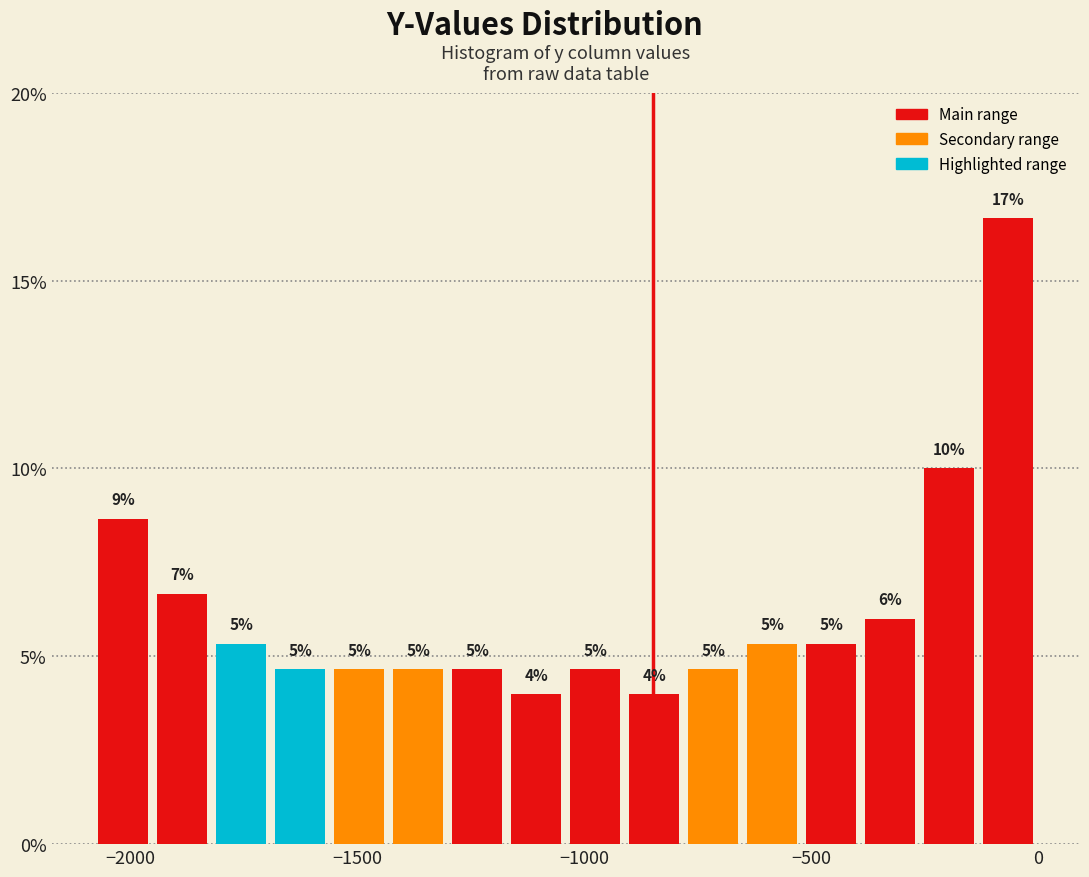

Read against the x-axis, roughly where is the centre of the tallest bar?

-50